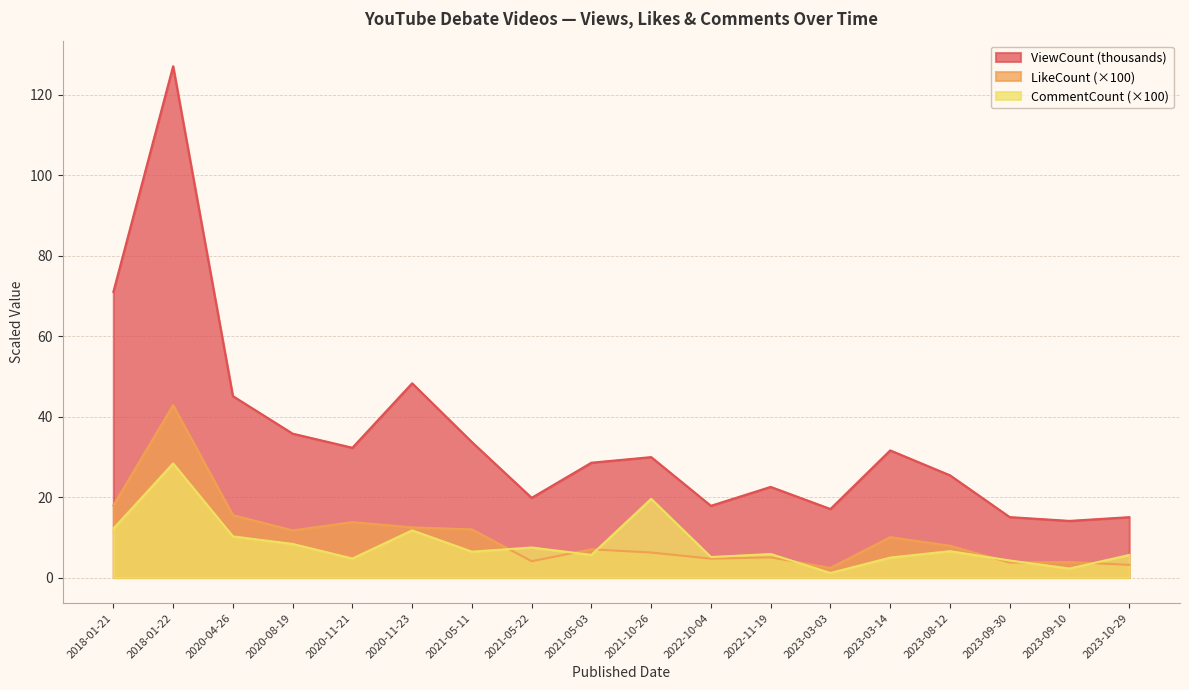

Where is the first local maximum for LikeCount?

2018-01-22